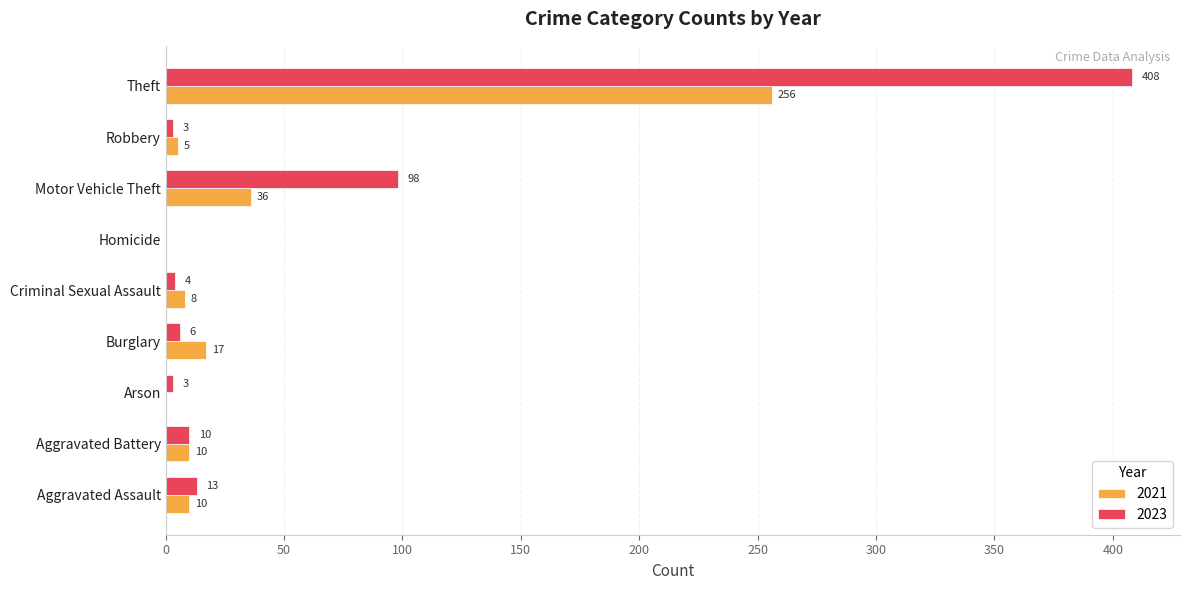

How many positive values does the 2023 series have?

8